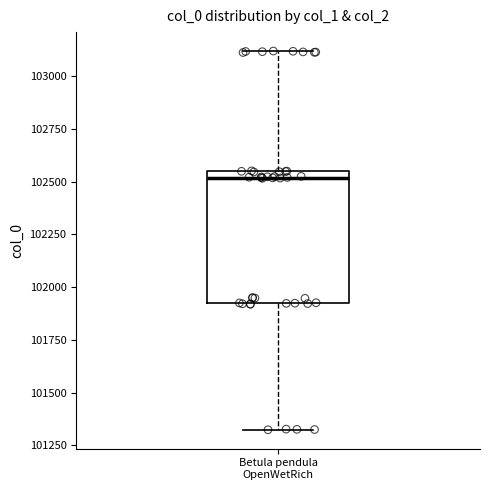

Transcribe this box plot: give where the median line is, the range the box spans, and where the two whiskers end, as read against the y-axis. The values are not printed on the chart, so give them approximately, as read against the axis.

median 102500, box 101900 to 102550, whiskers 101300 to 103100